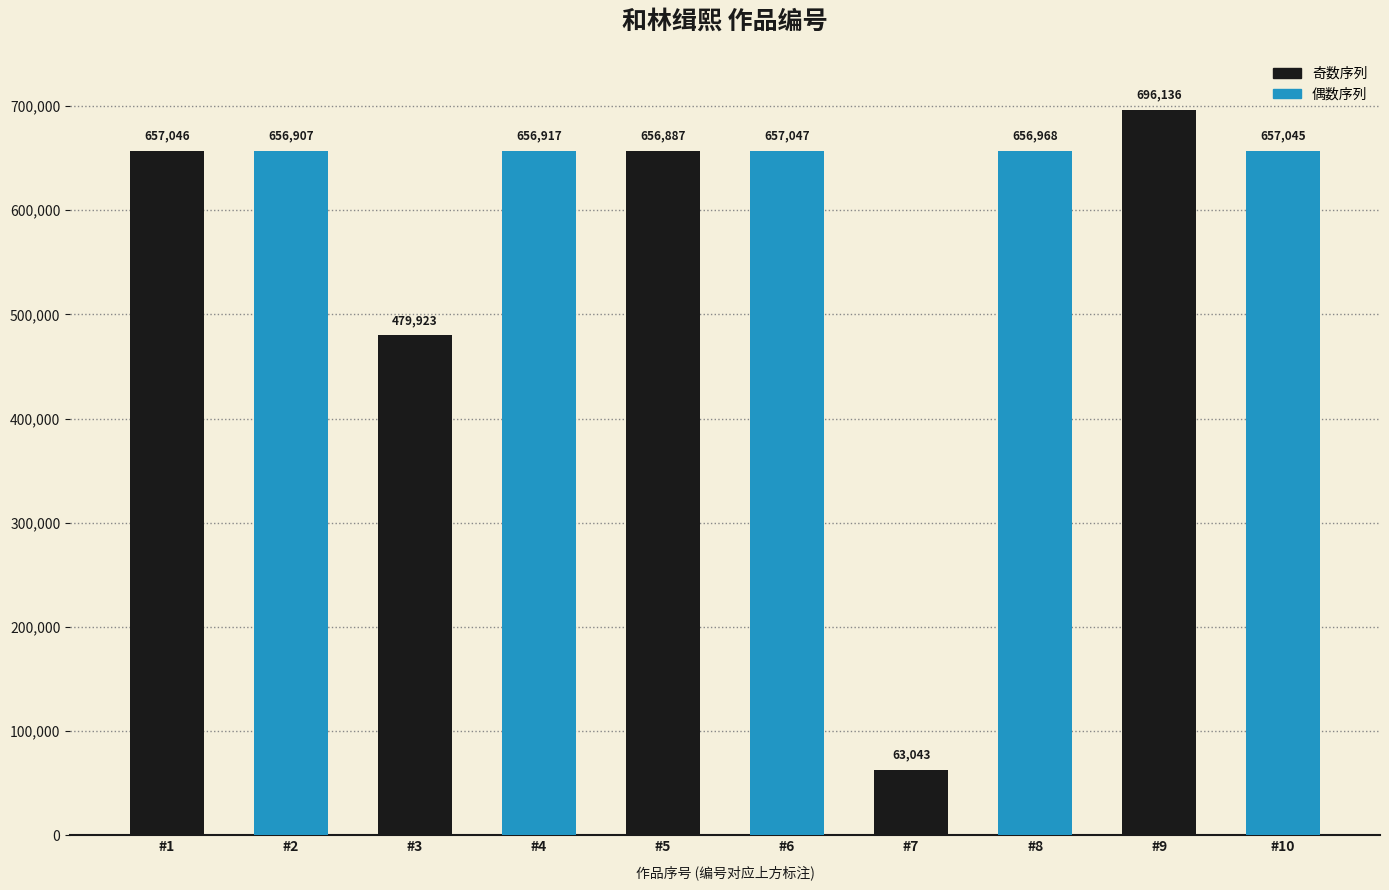

Rank the categories by value from lowest to highest.

#7, #3, #5, #2, #4, #8, #10, #1, #6, #9